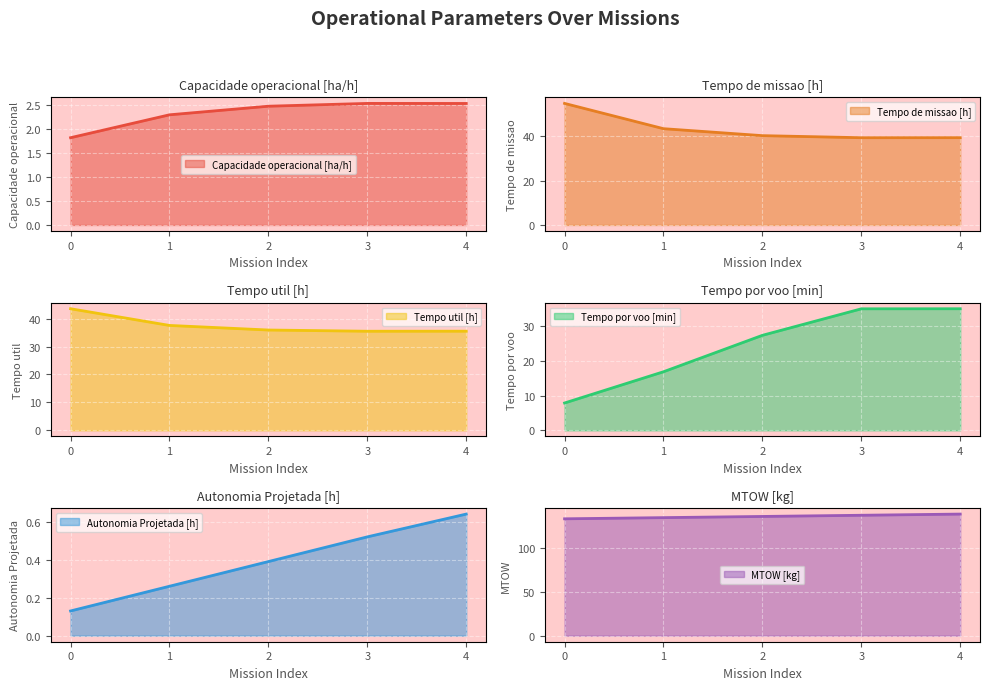

What is the value of the Tempo de missao [h] point at the 1st from the left?

54.8